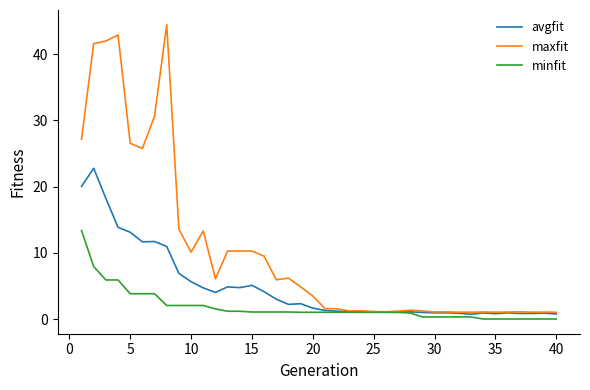

What is the average value of the avgfit series?

4.8